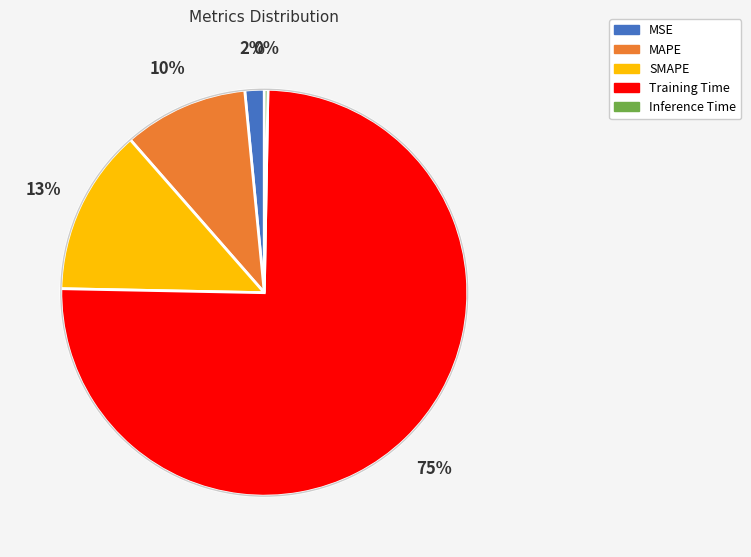

Which slice represents more than half of the pie?

Training Time